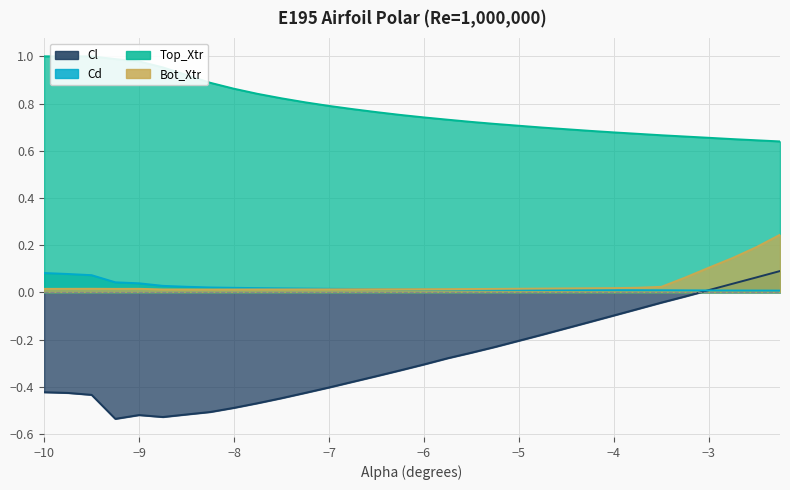

Rank the series by their maximum value, from lowest to highest.

Cd, Cl, Bot_Xtr, Top_Xtr